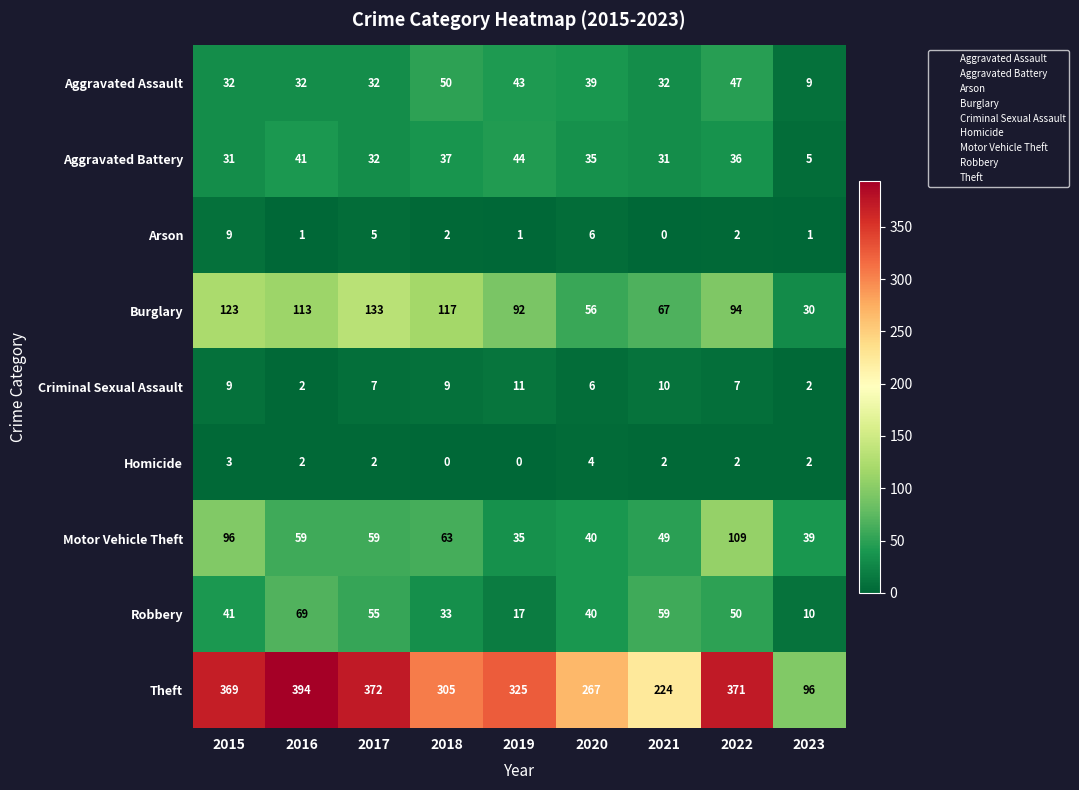

What is the spread (max minus min) of values at 2020?

263